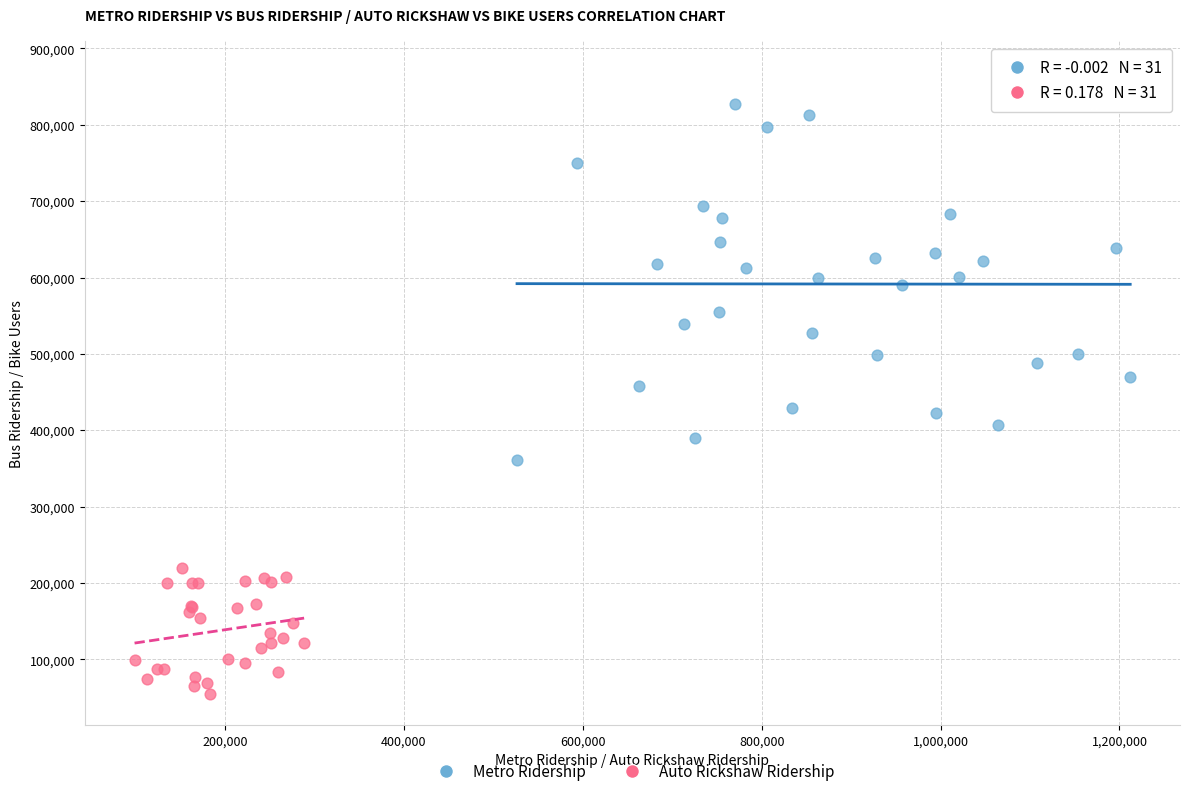

Which series has the widest spread of Y values?

Metro Ridership